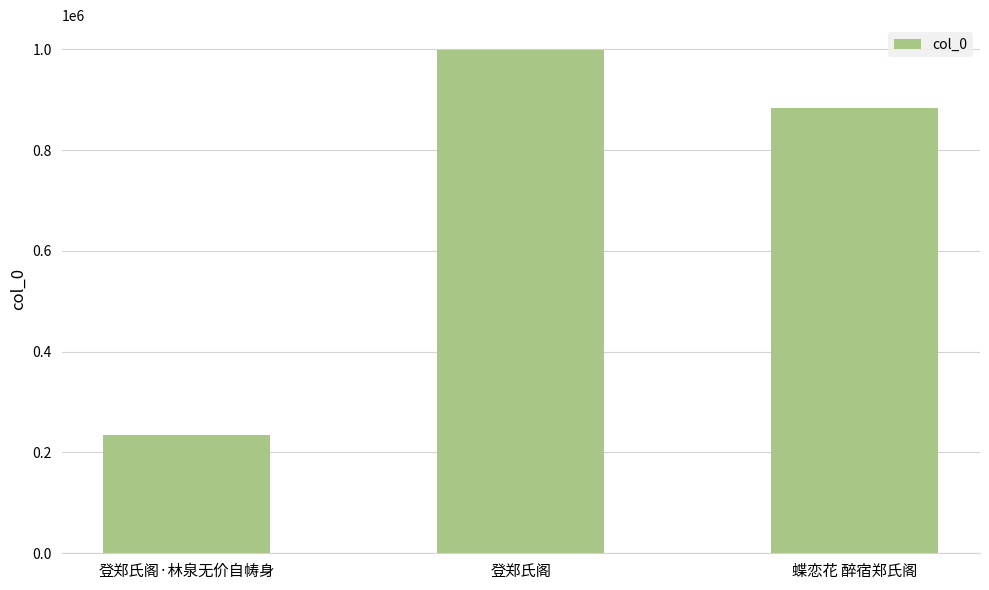

Rank the categories by value from highest to lowest.

登郑氏阁, 蝶恋花 醉宿郑氏阁, 登郑氏阁·林泉无价自帱身